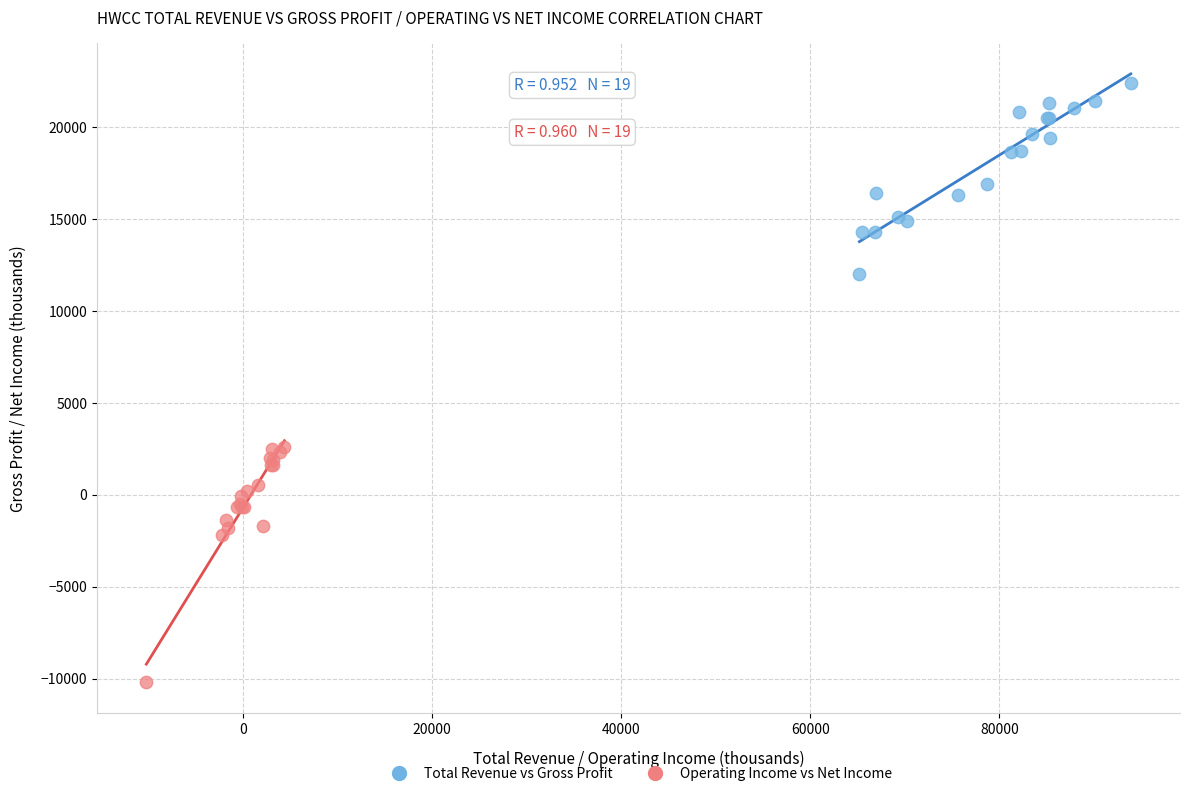

Which series has the largest Y range (max minus min)?

Operating Income vs Net Income